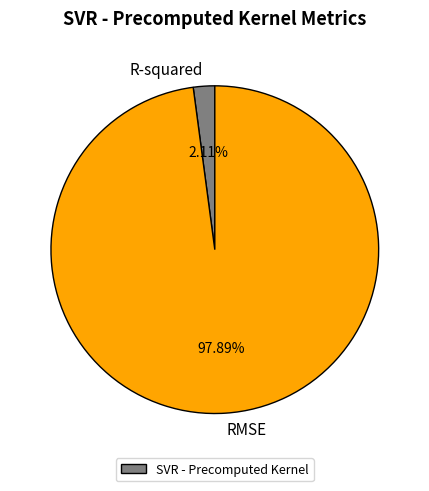

Which category has the smallest portion of the pie?

R-squared